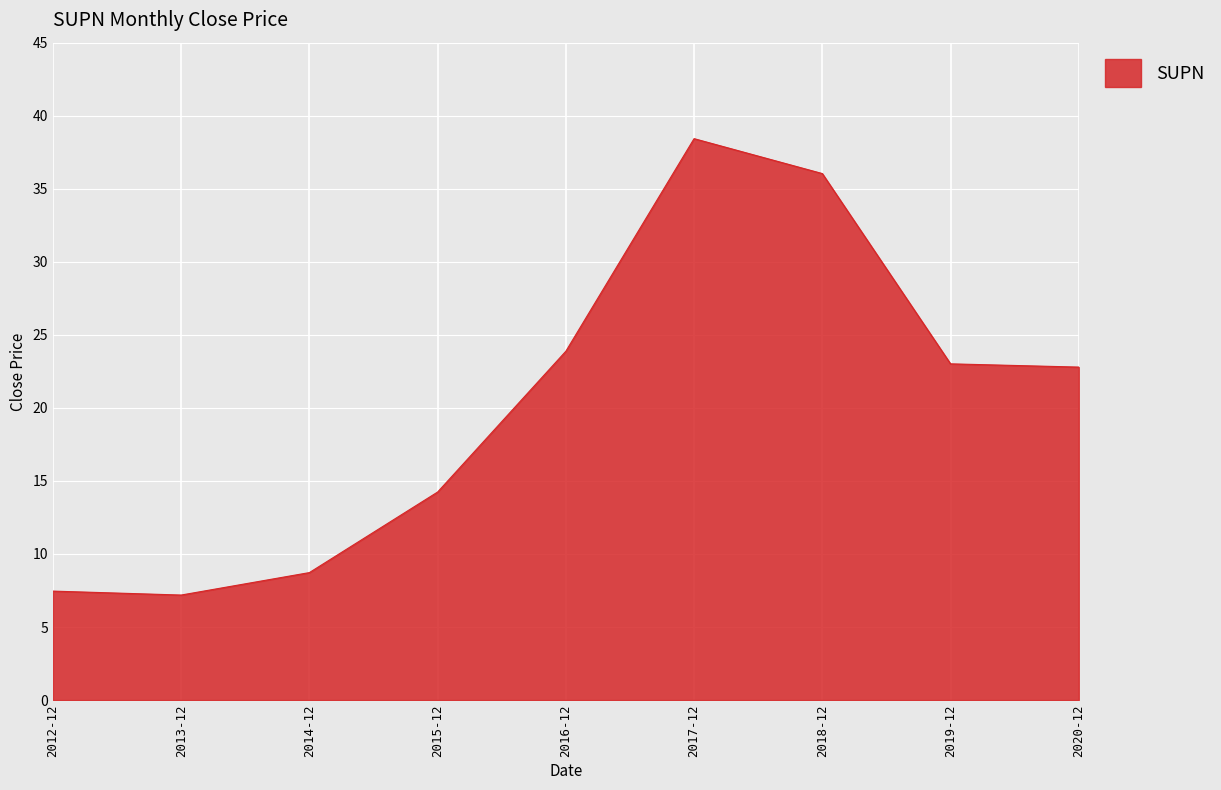

Reading right to left, list all the values displayed in this chart.

22.8	23.0	36.0	38.4	23.9	14.2	8.7	7.2	7.5